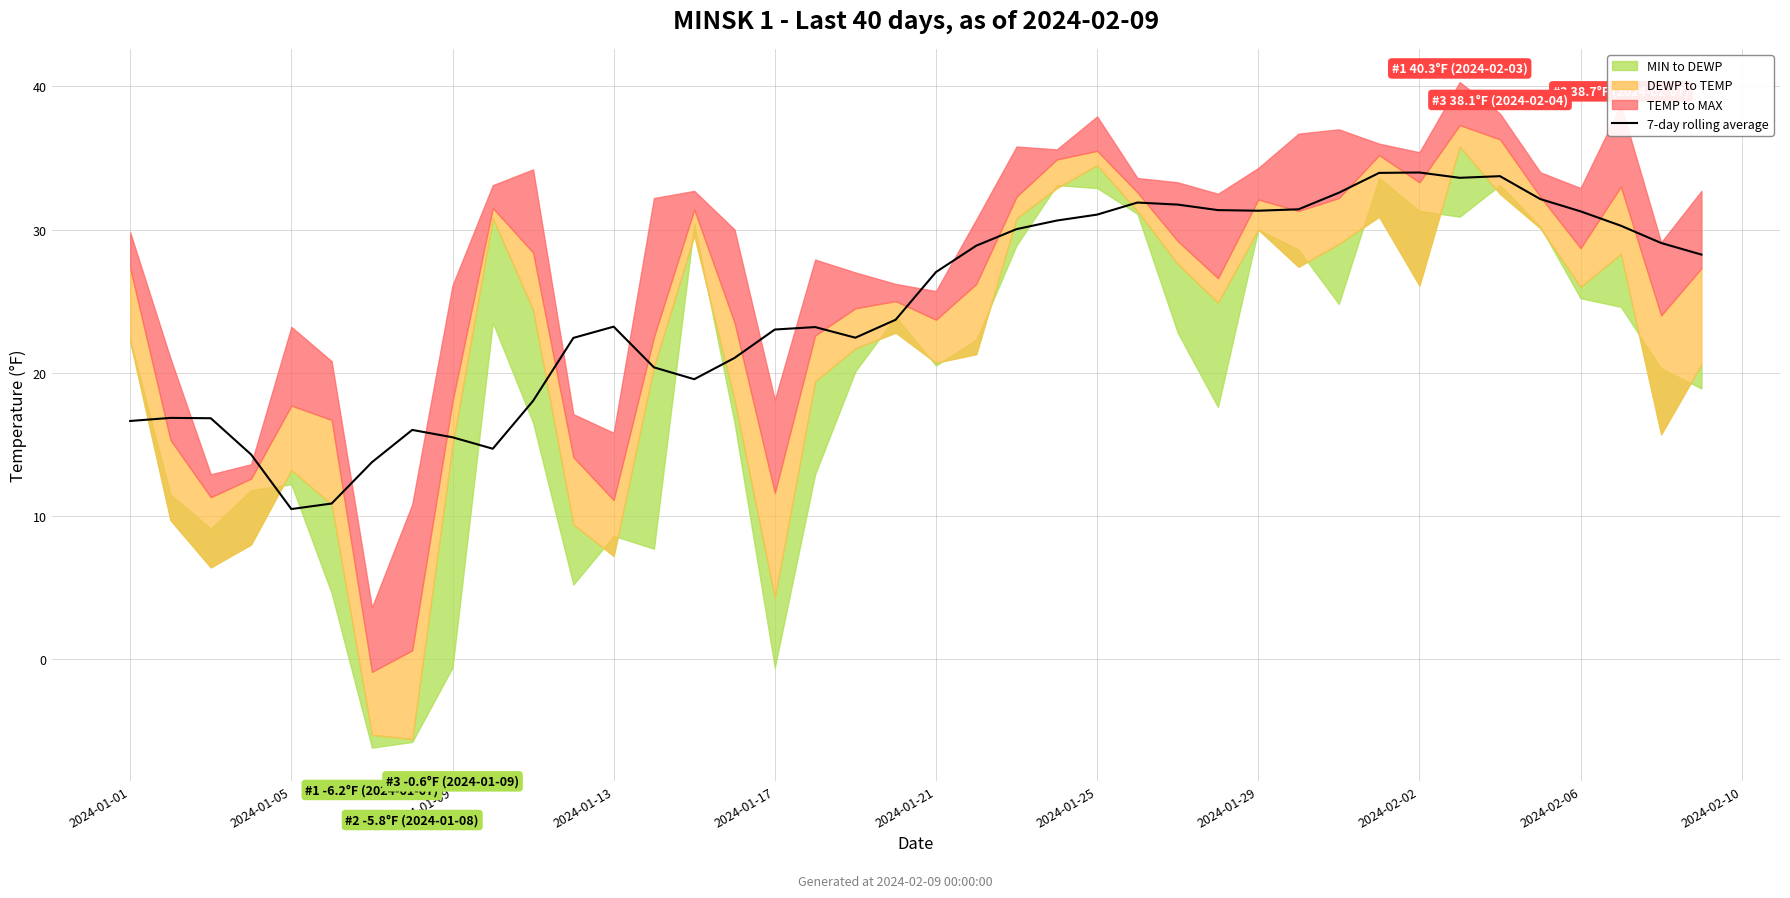

What is the lowest value of the 7-day rolling average series?

10.5